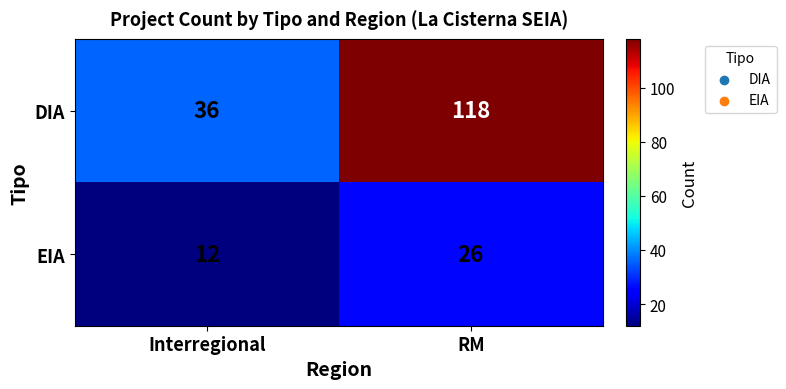

True or false: EIA has a value of 12 at Interregional.

True